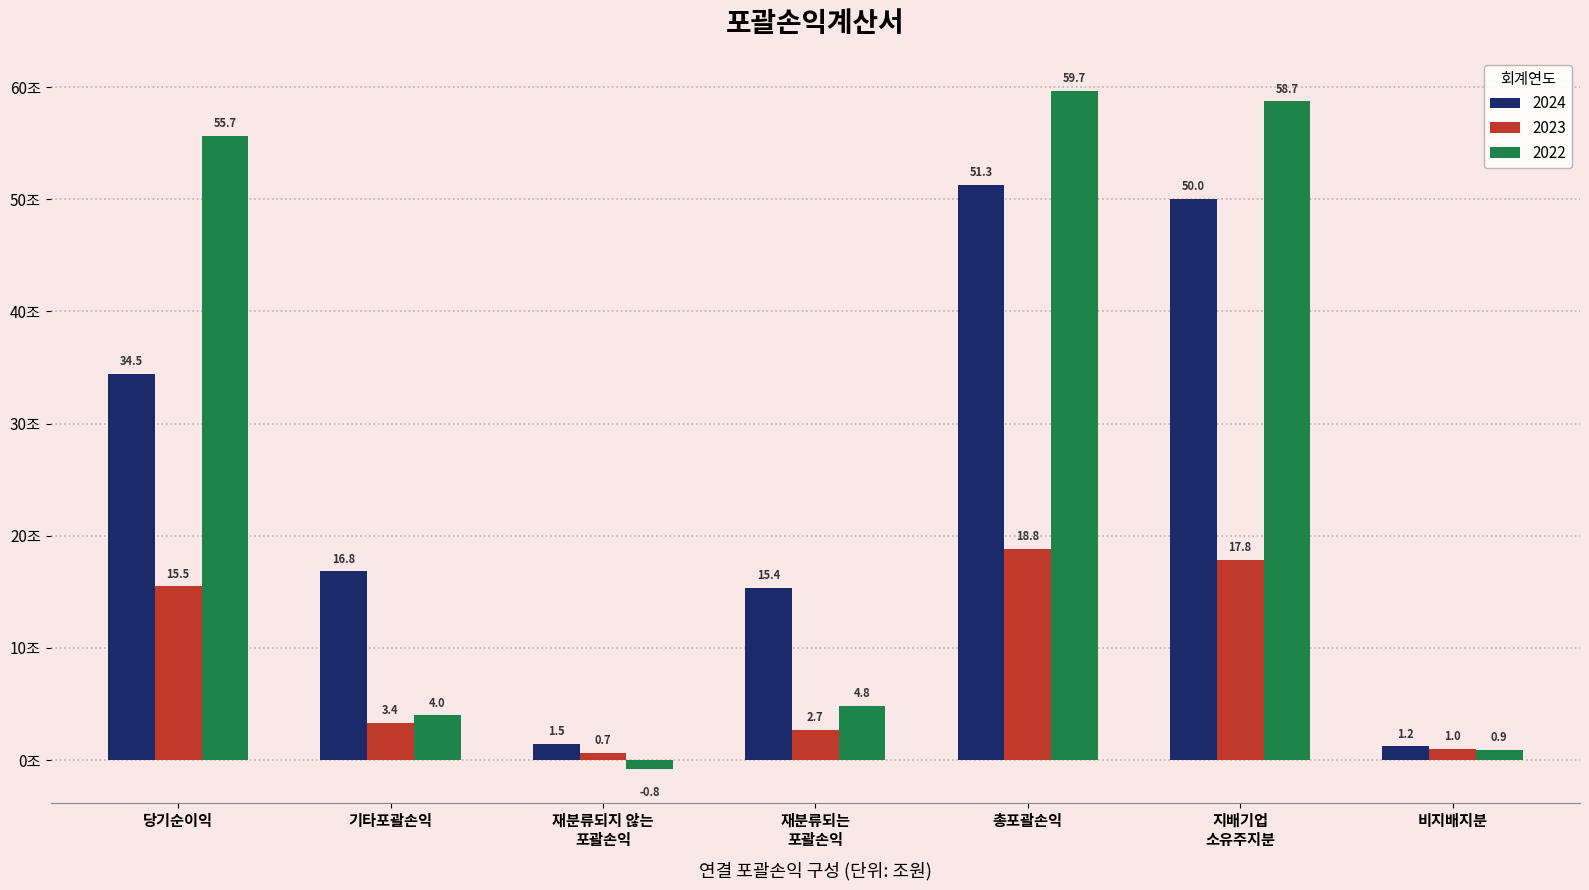

What position from the right is 기타포괄손익?

6